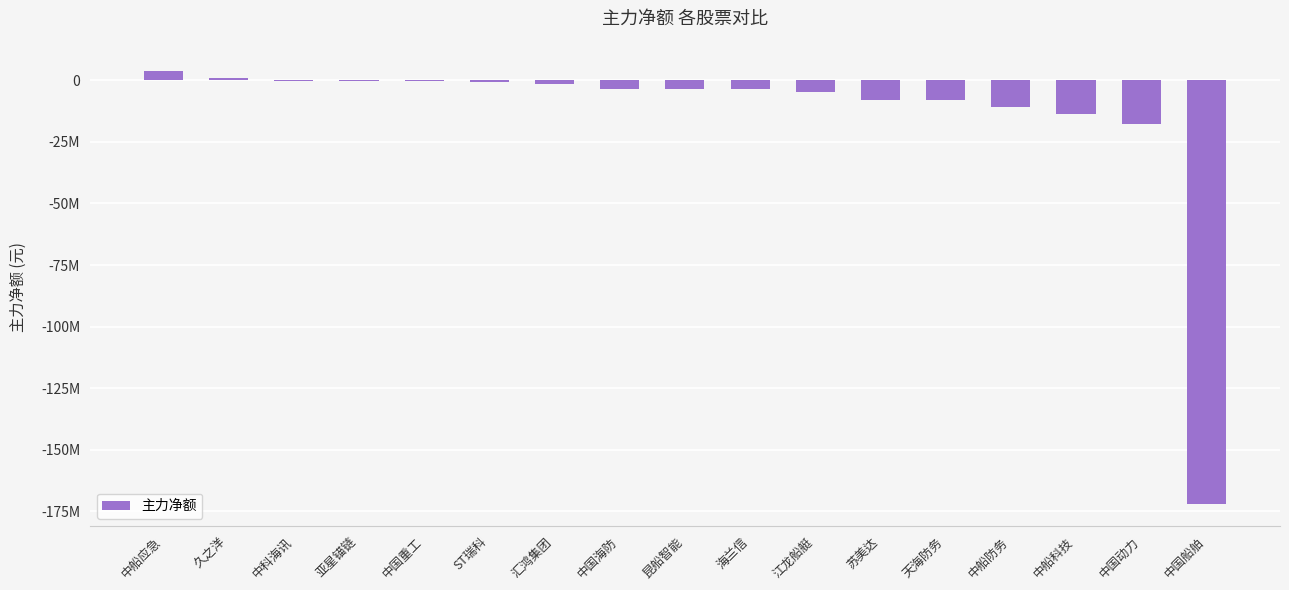

The value at 中科海讯 is -17192. True or false?

False